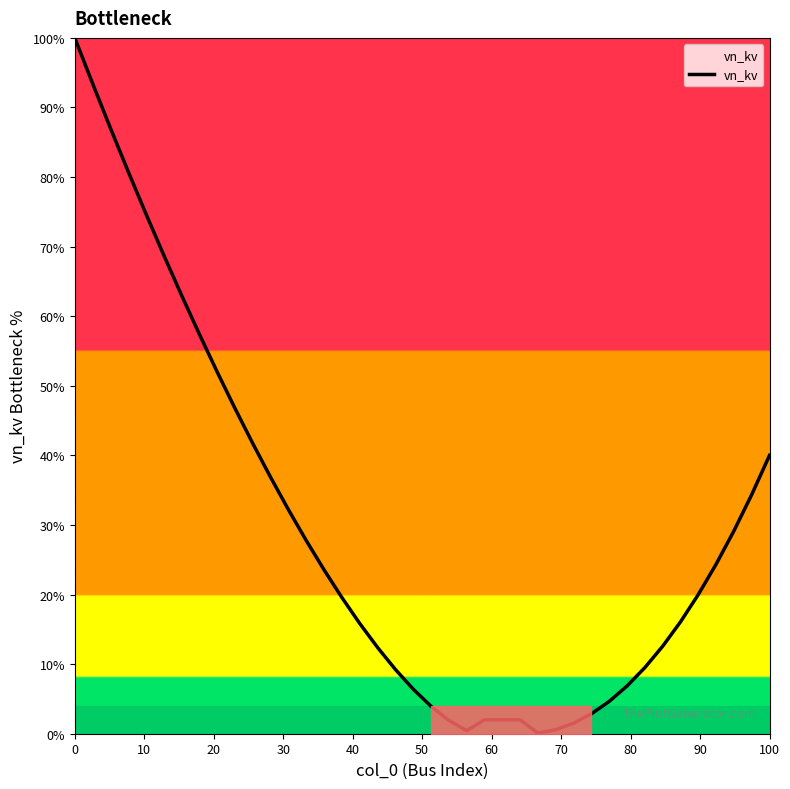

What is the difference between the maximum and minimum values?

99.9